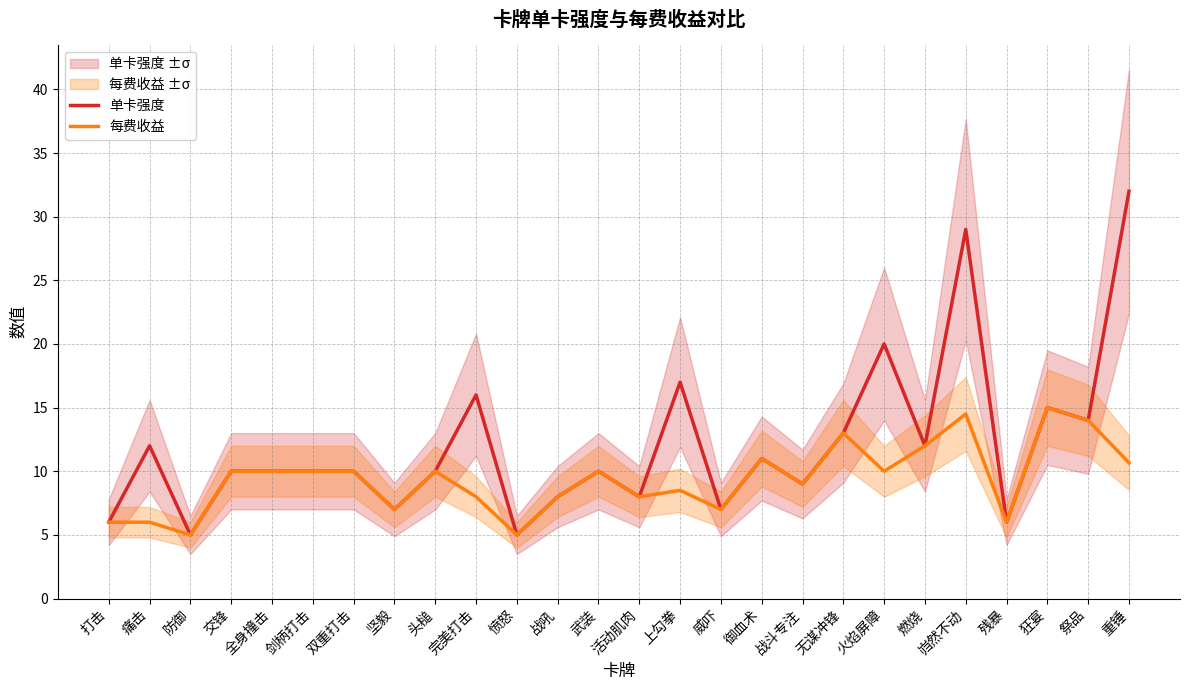

True or false: 单卡强度 and 每费收益 cross at least once.

False